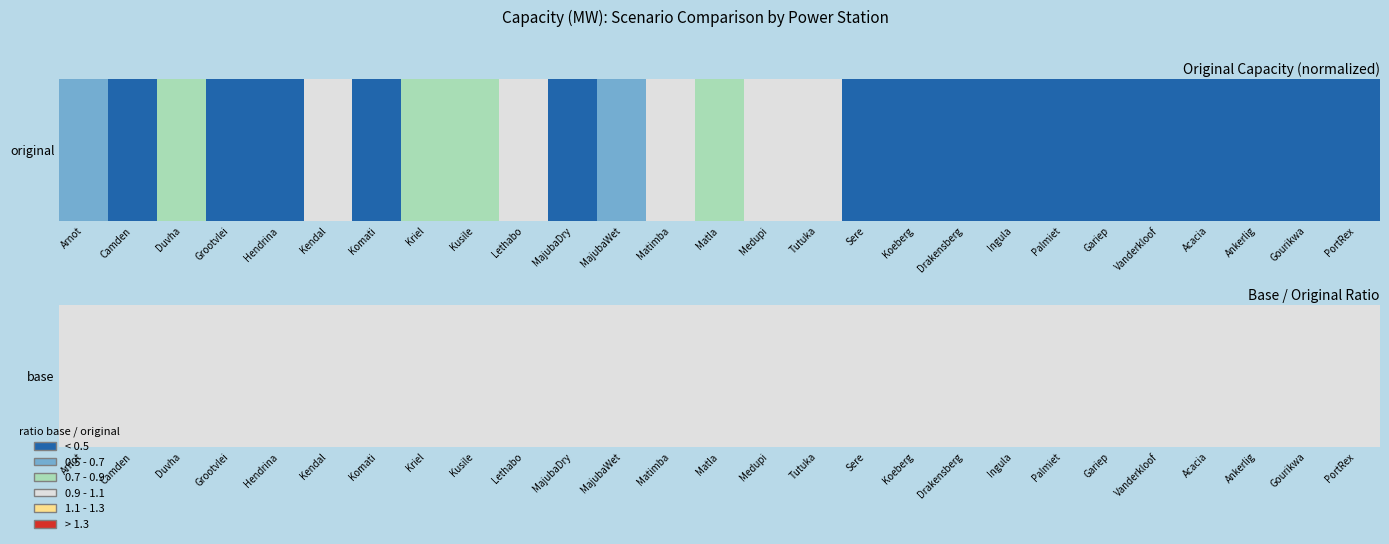

Between Ingula and Gariep, which is larger?

Ingula